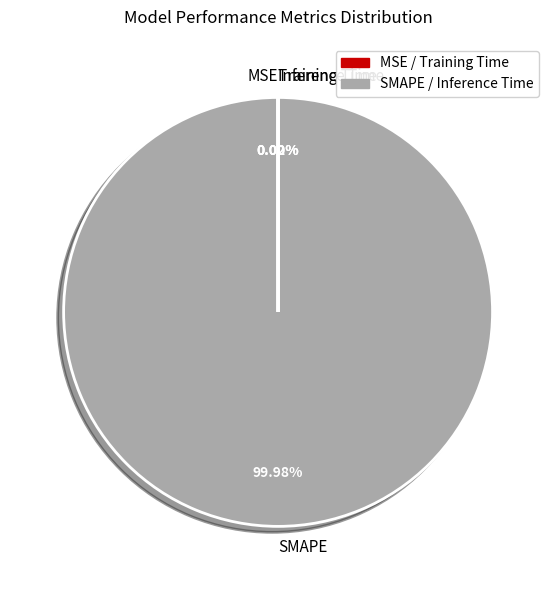

Does any single category account for the majority?

Yes